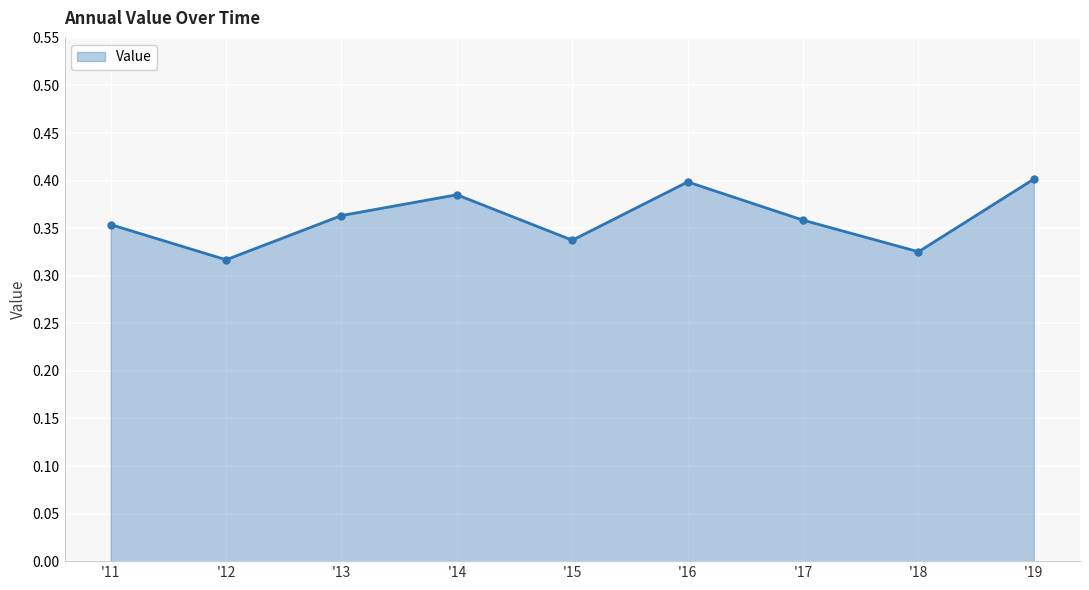

Where is the first local maximum?

'14